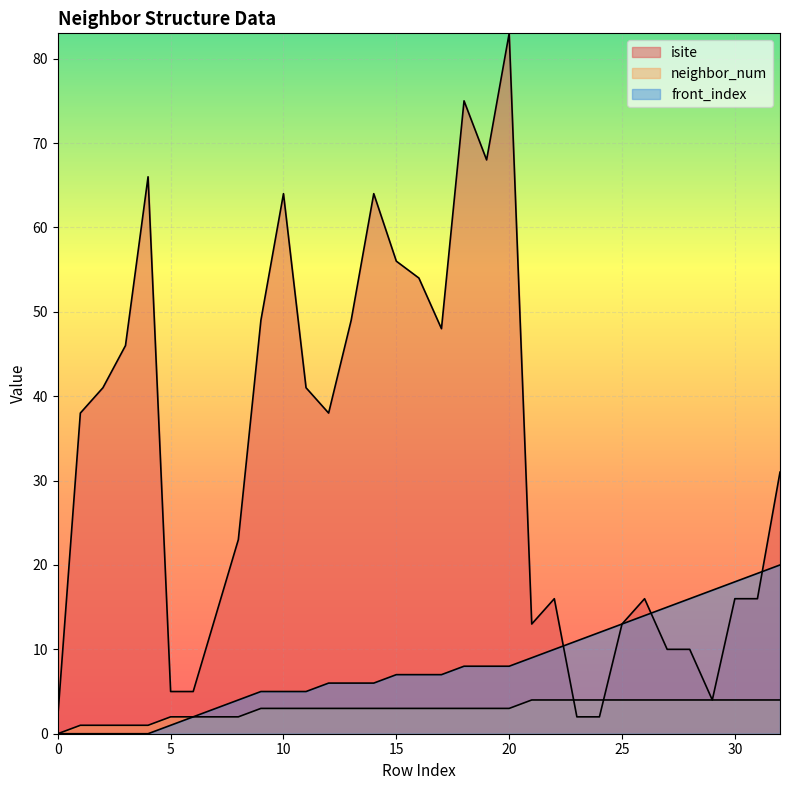

What is the difference between the neighbor_num values at 13 and 8?

1